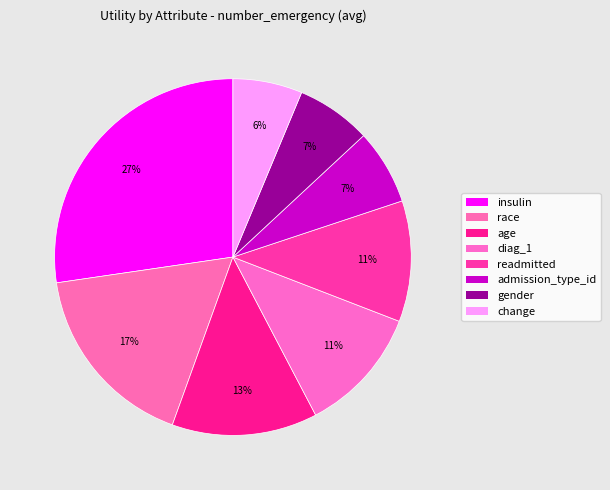

To the nearest percent, what is the average slice percentage?

12%